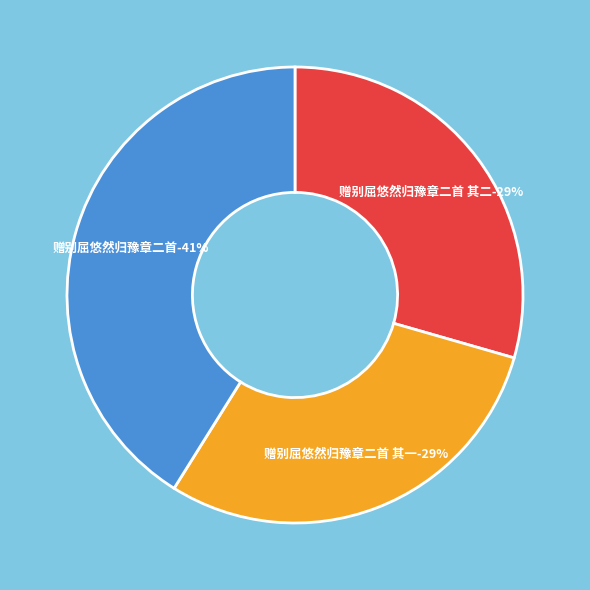

Does 赠别屈悠然归豫章二首 其一 account for over 50% of the chart?

No